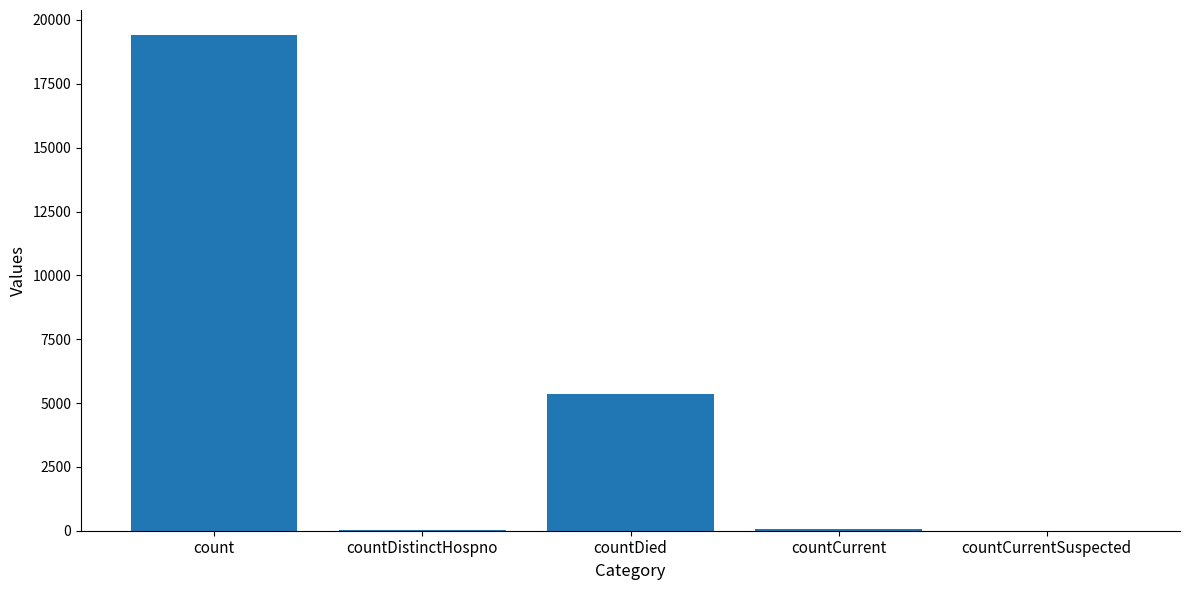

What is the sum of all values?

24875